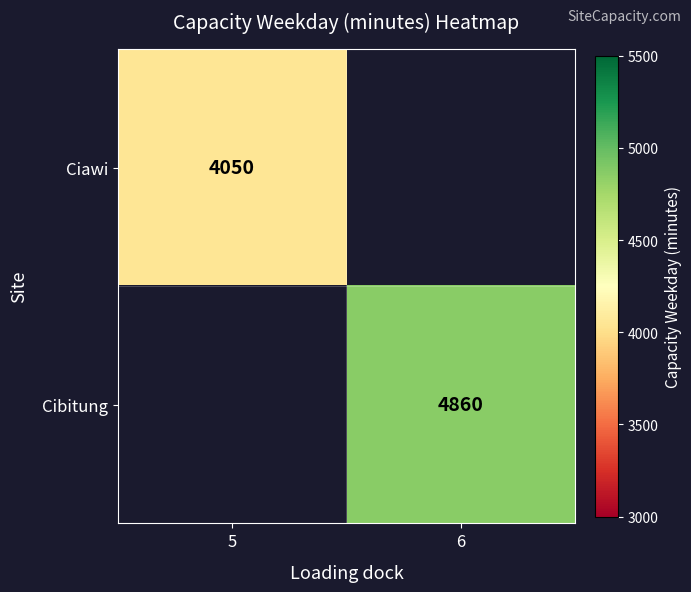

Is the value of Ciawi at 5 greater than the value of Cibitung at 6?

No